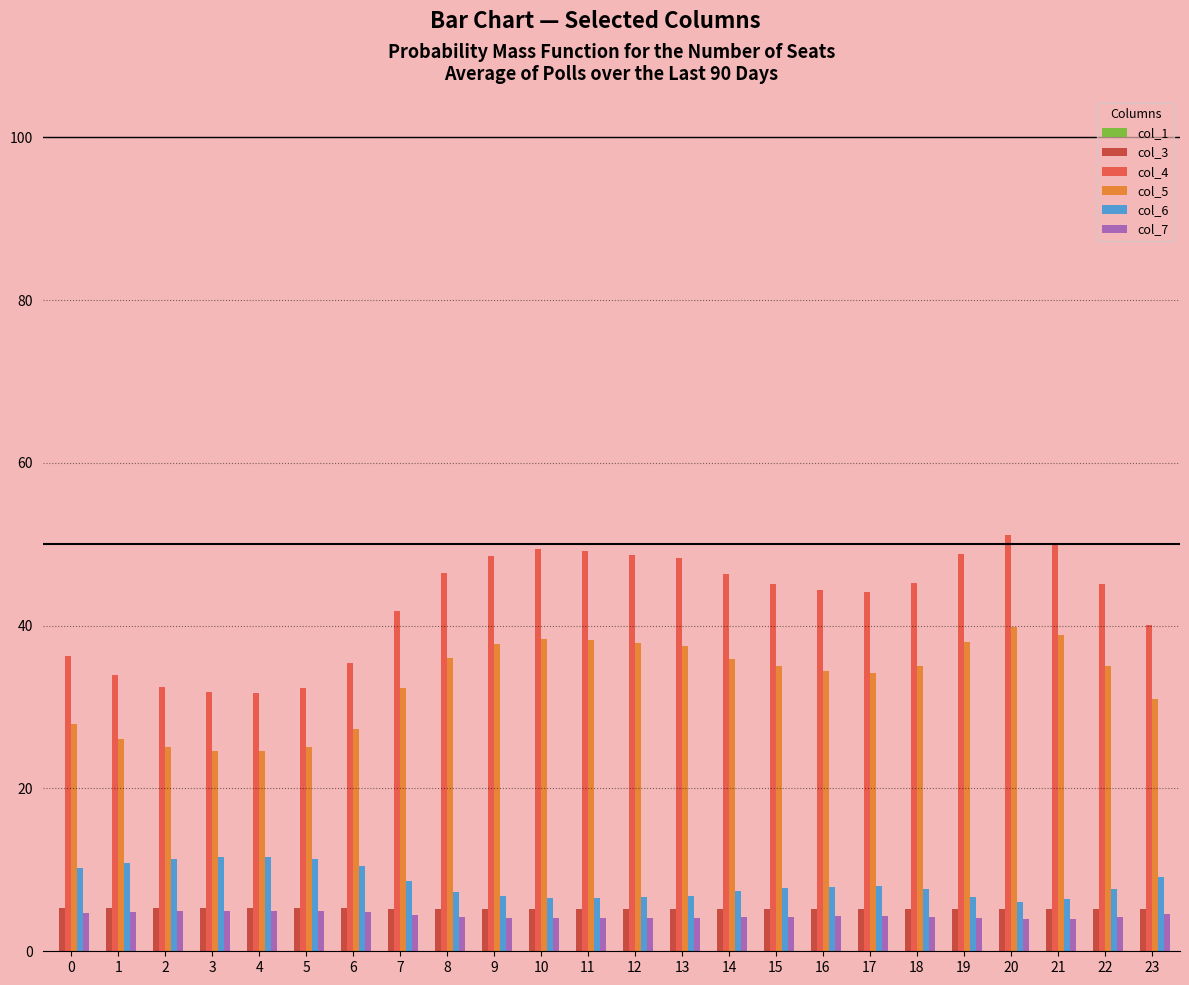

What is the sum of all col_6 values?

201.2